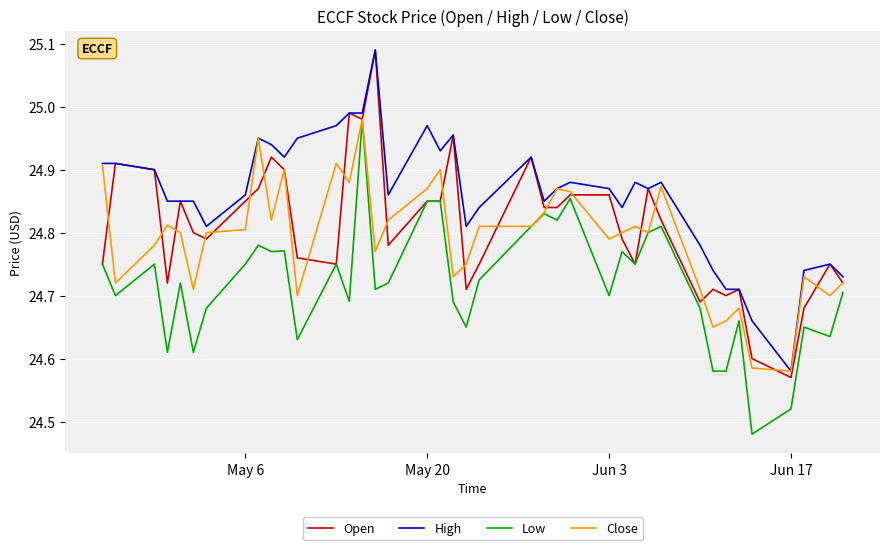

Which series has the largest total across all categories?

High